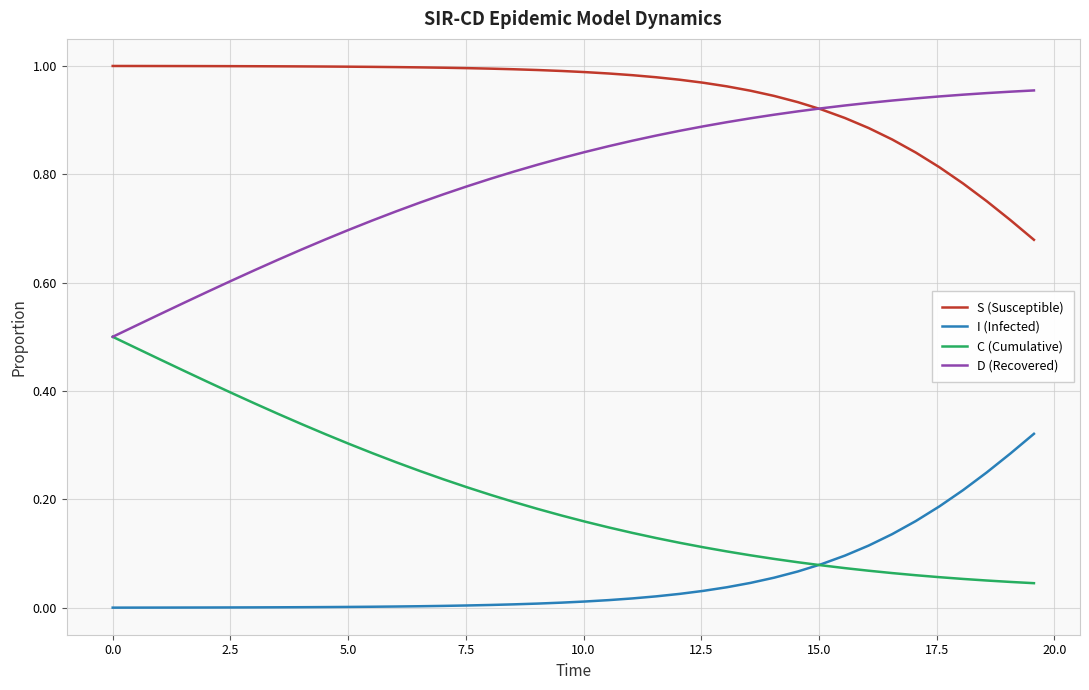

How many distinct data groups are displayed?

4